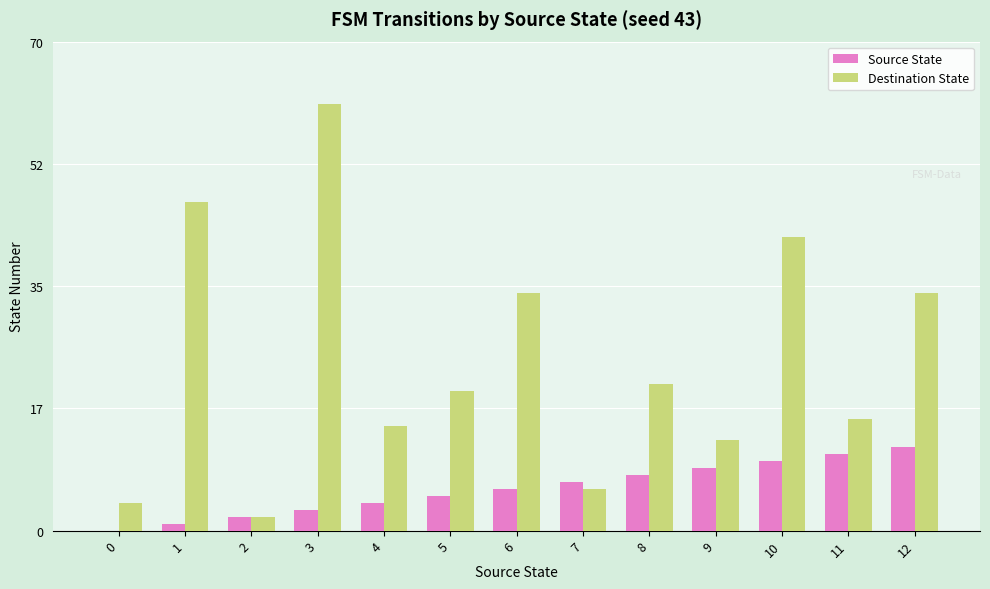

At which category is the sum across all series the highest?

3